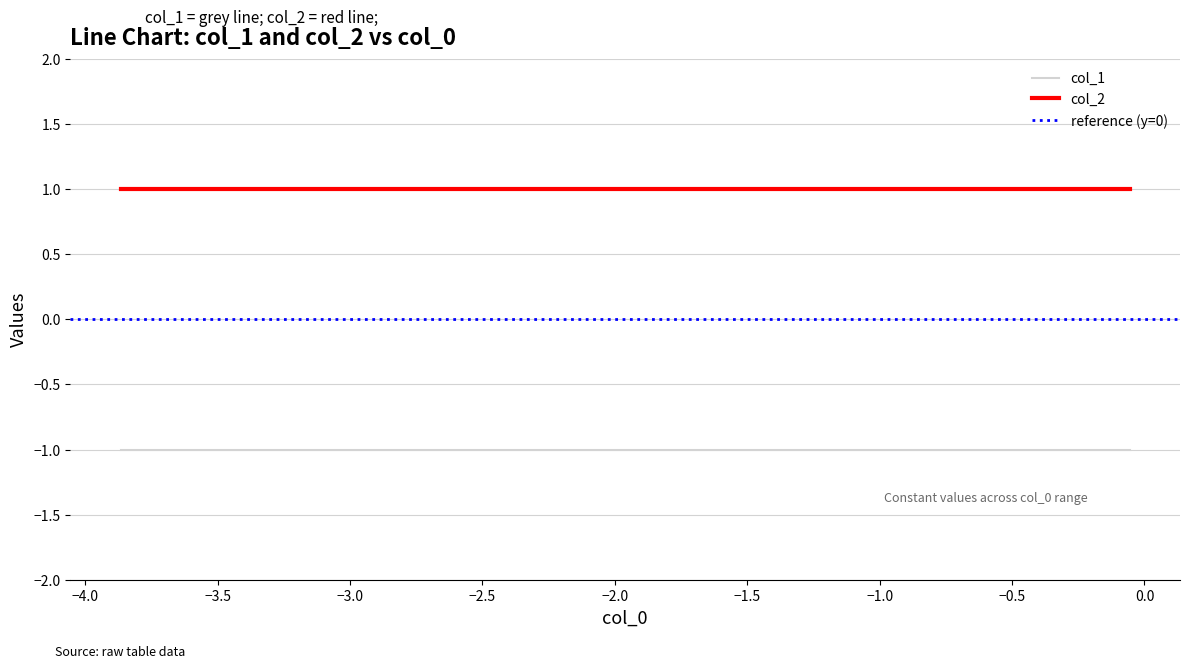

What is the minimum value for col_1?

-1